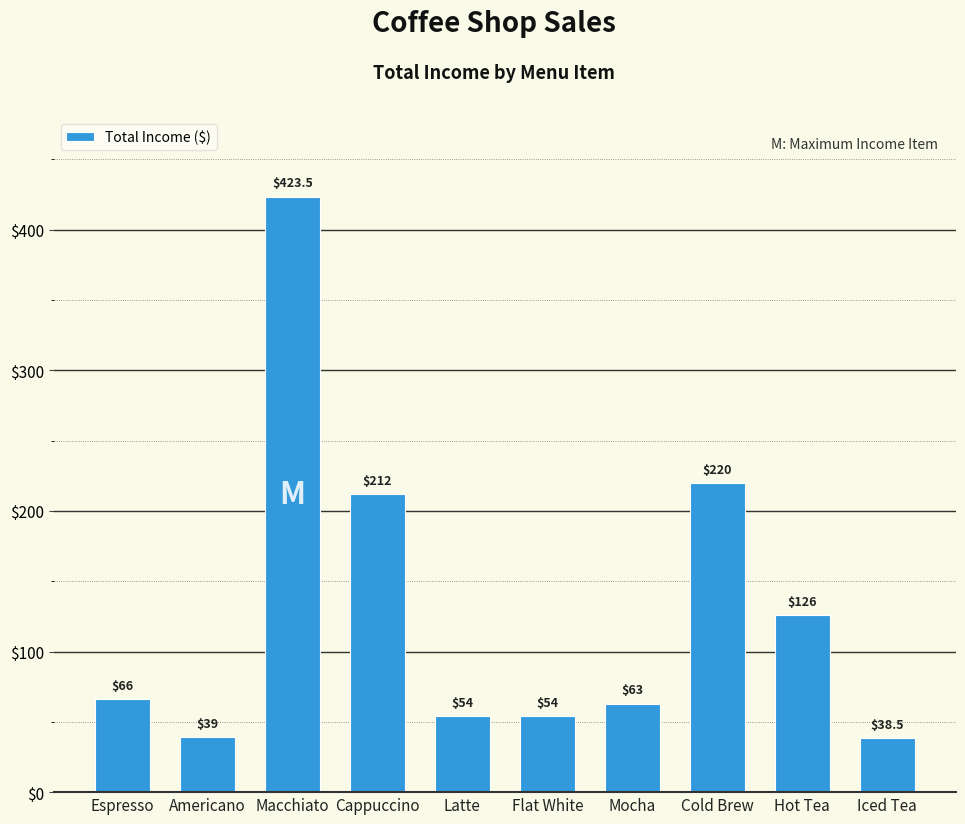

How many data points are less than 66?

5